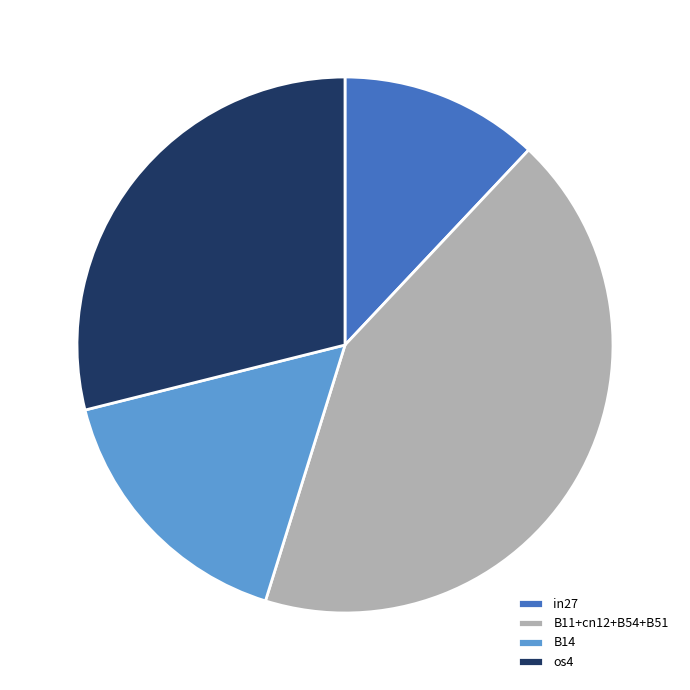

Which has a higher value, os4 or B14?

os4